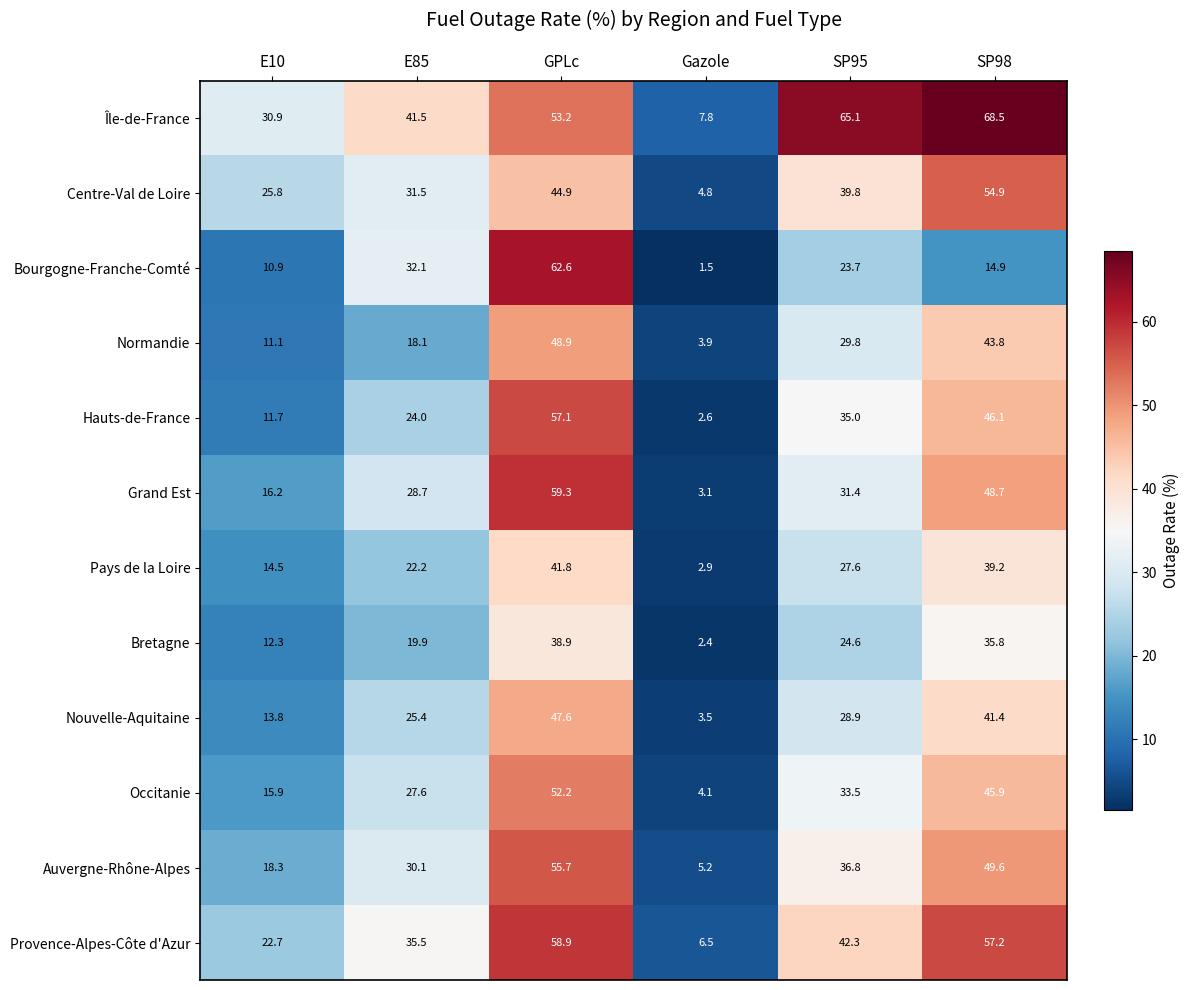

True or false: Pays de la Loire has a value of 14.5 at E10.

True